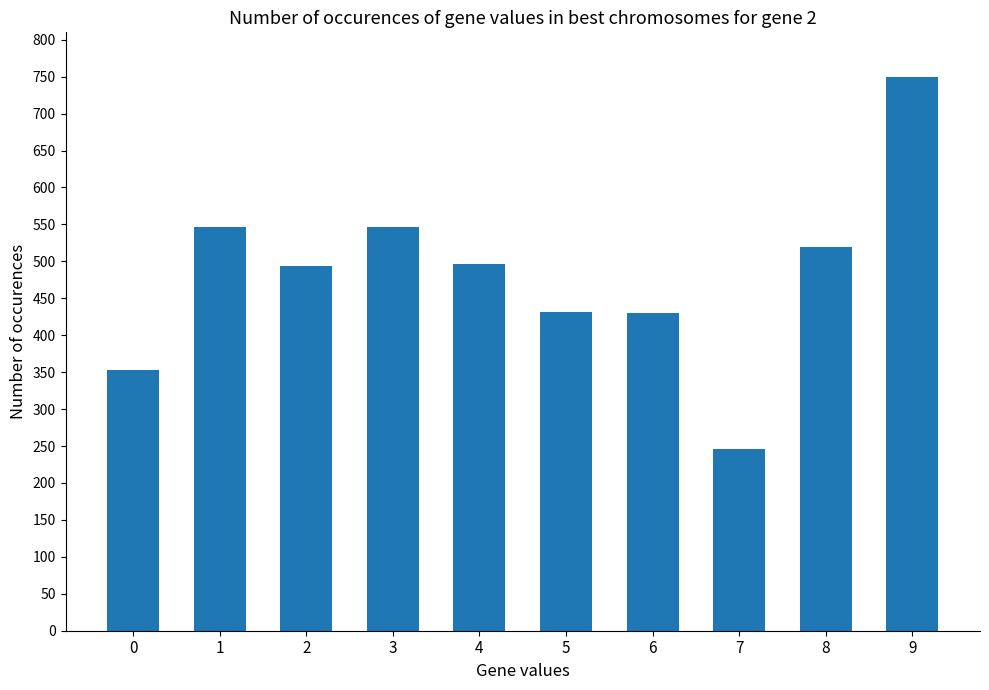

What is the value of the 7th bar from the left?

430